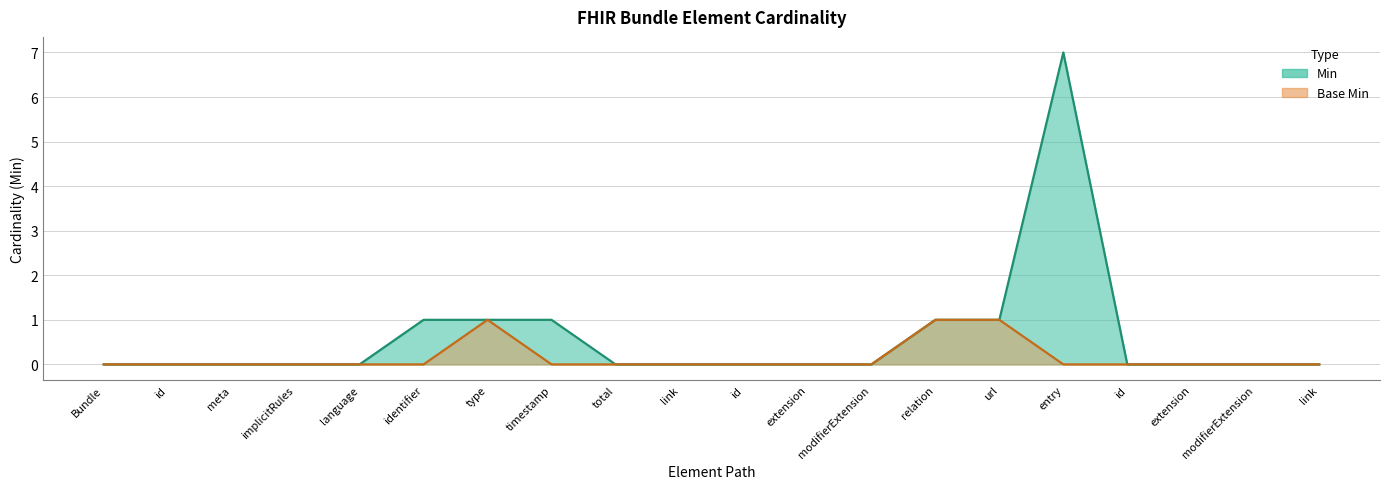

True or false: Base Min and Min intersect in this chart.

False